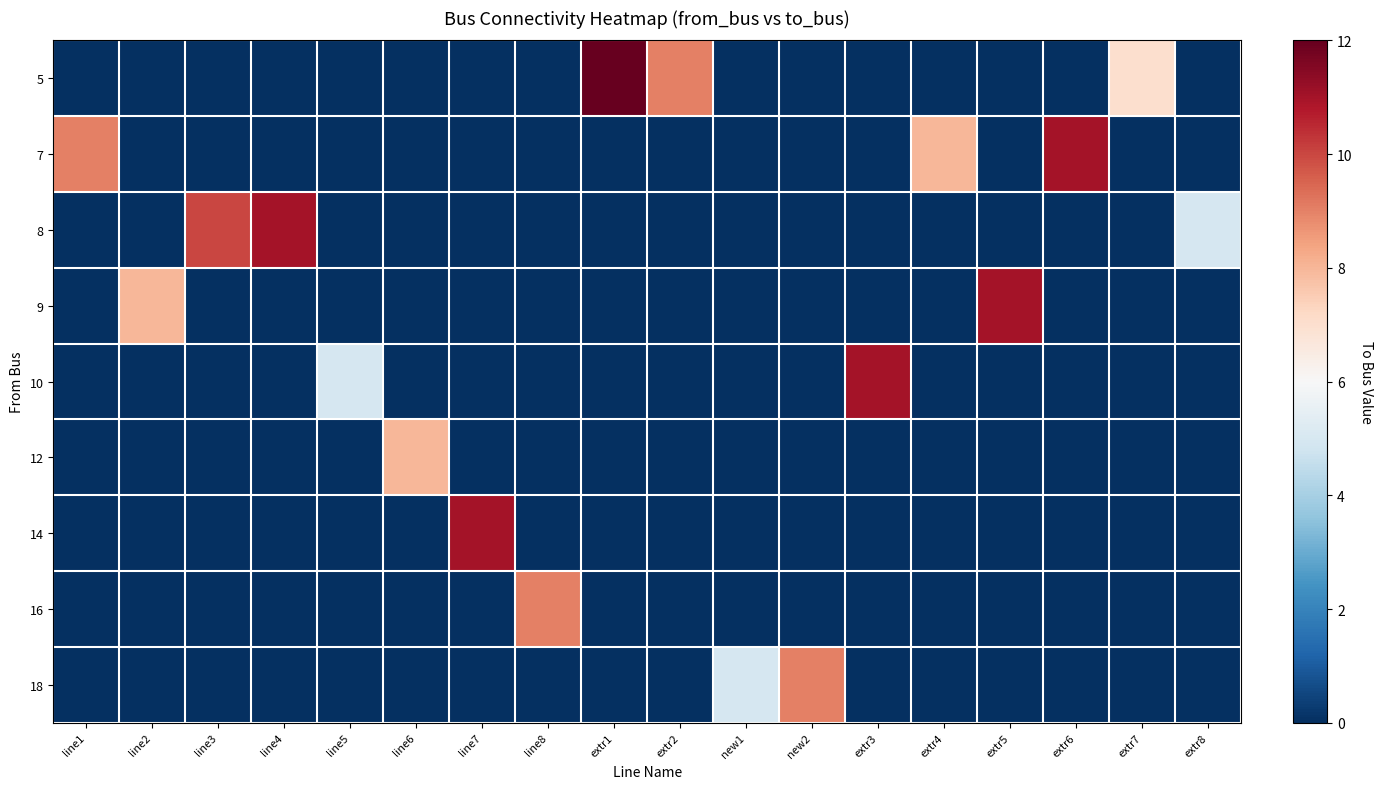

At how many categories does at least one series exceed 0?

18